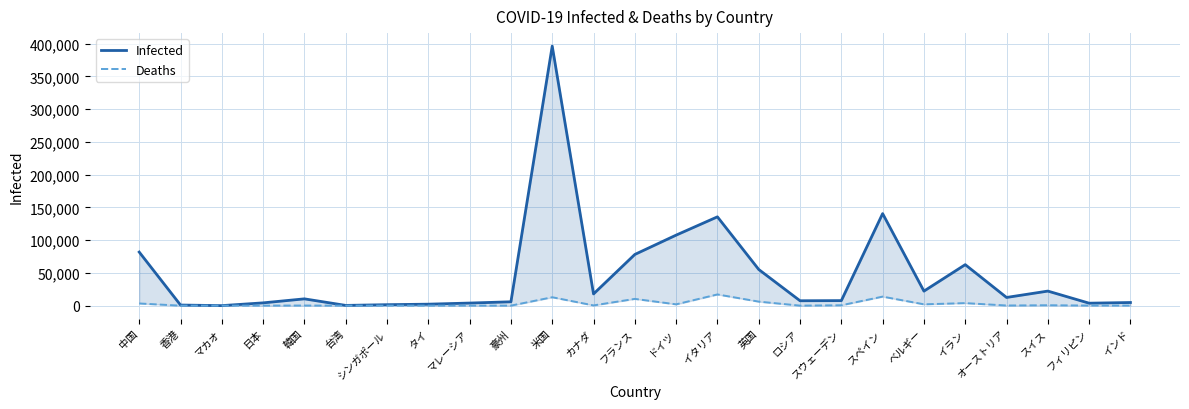

What is the difference between the highest and lowest values at 香港?

932